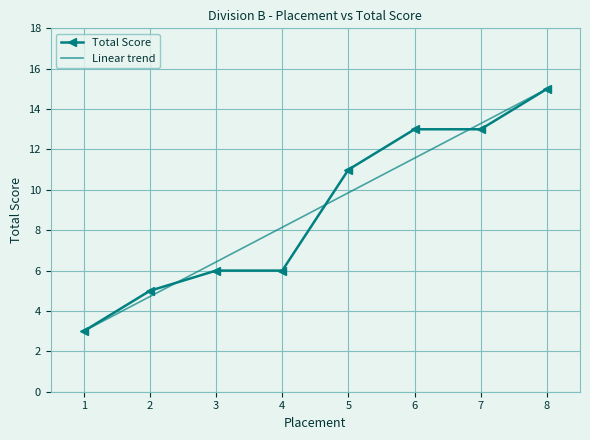

How many values in the Linear trend series exceed 9?

4